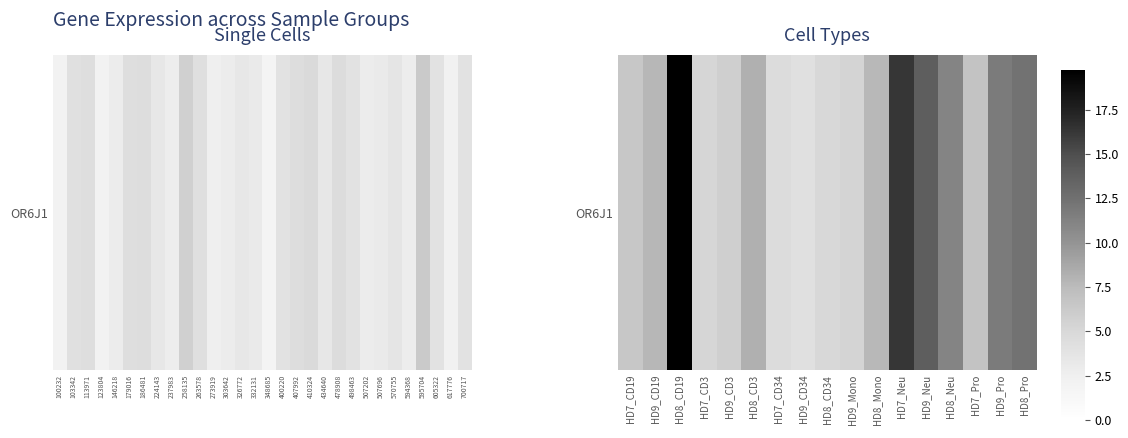

What is the minimum value shown in the chart?

4.2